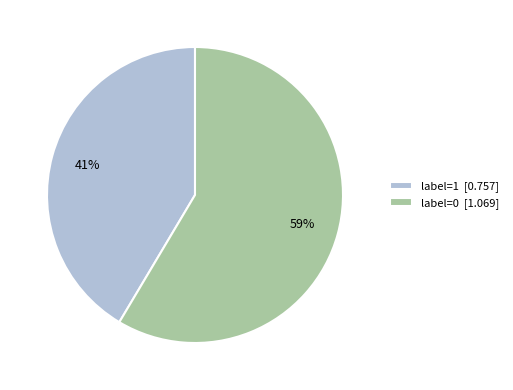

Does any single category account for the majority?

Yes